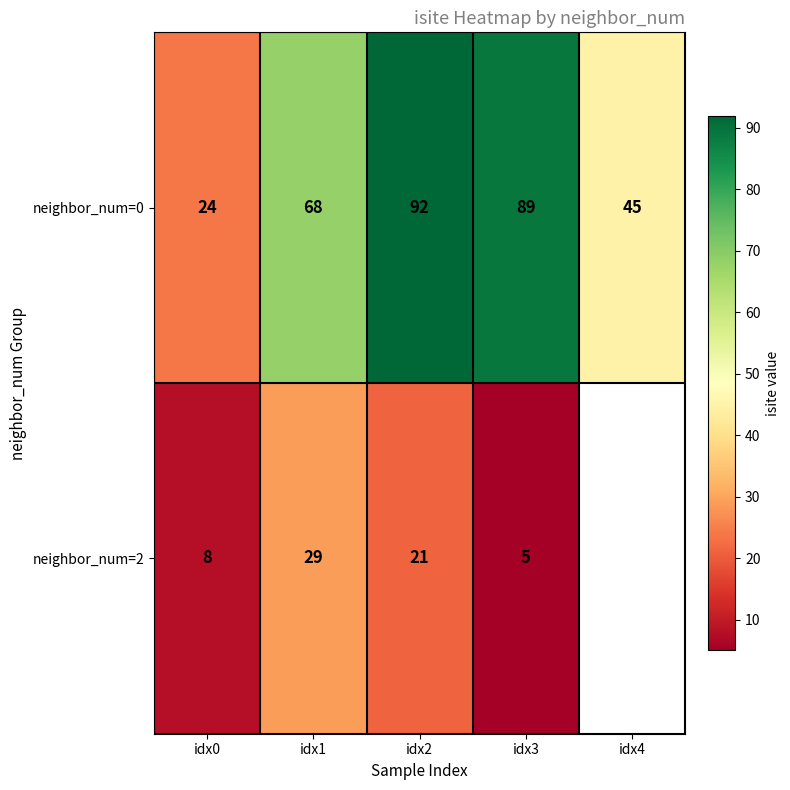

Where is neighbor_num=0 nearest to the value 58?

idx1